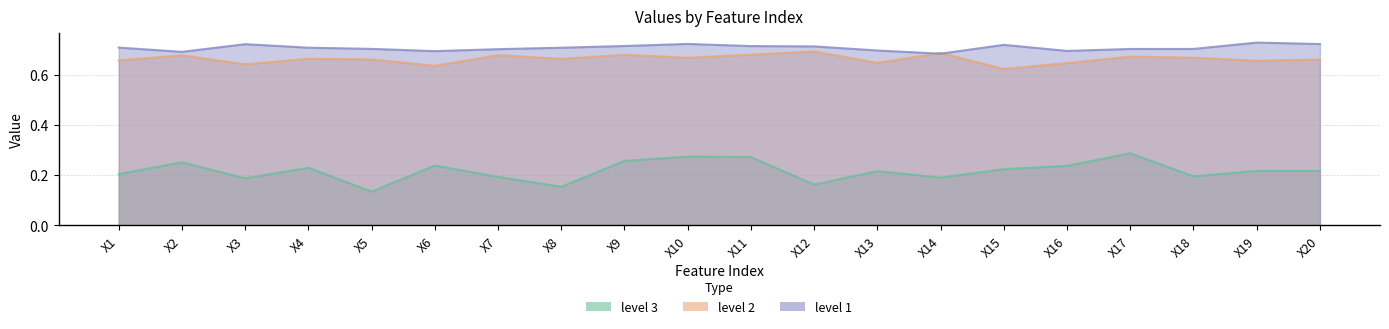

The value of level 2 at X20 is 0.4. True or false?

False